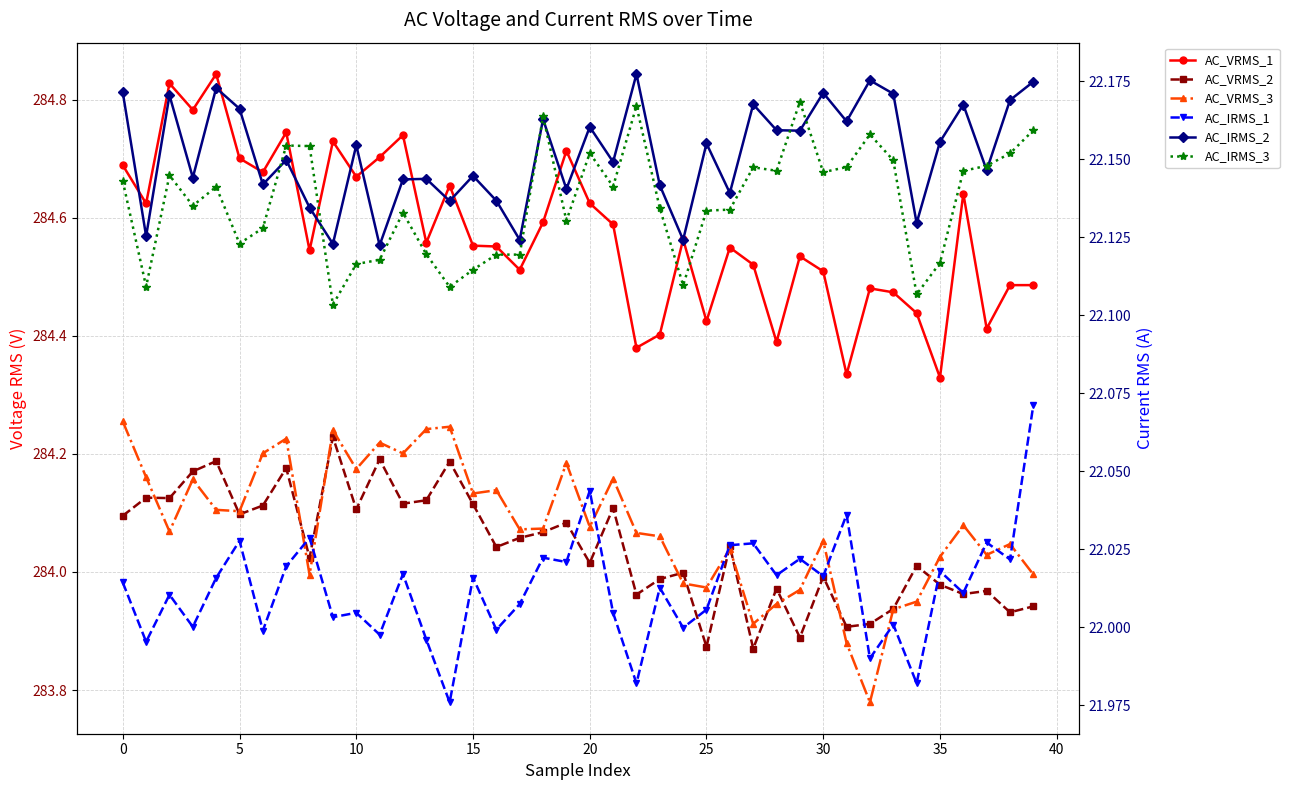

True or false: AC_IRMS_3 and AC_VRMS_3 intersect in this chart.

False